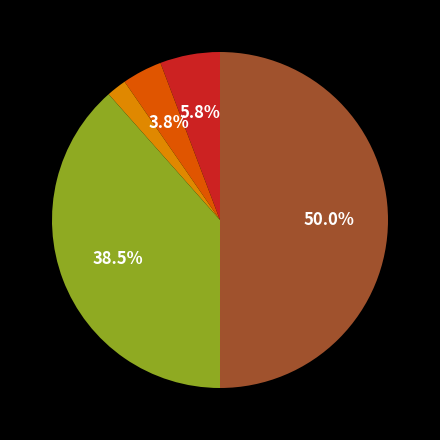

How many segments does this pie chart have?

5